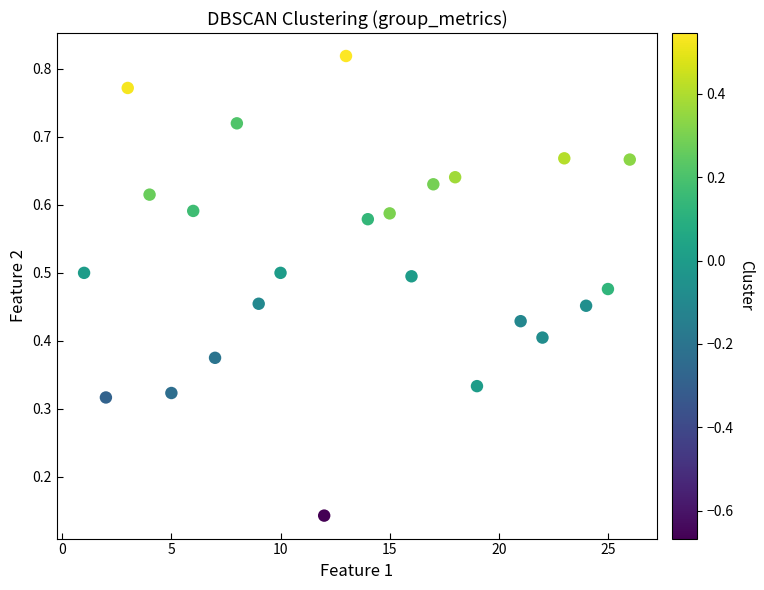

What is the range of X values (max minus min)?

25.0